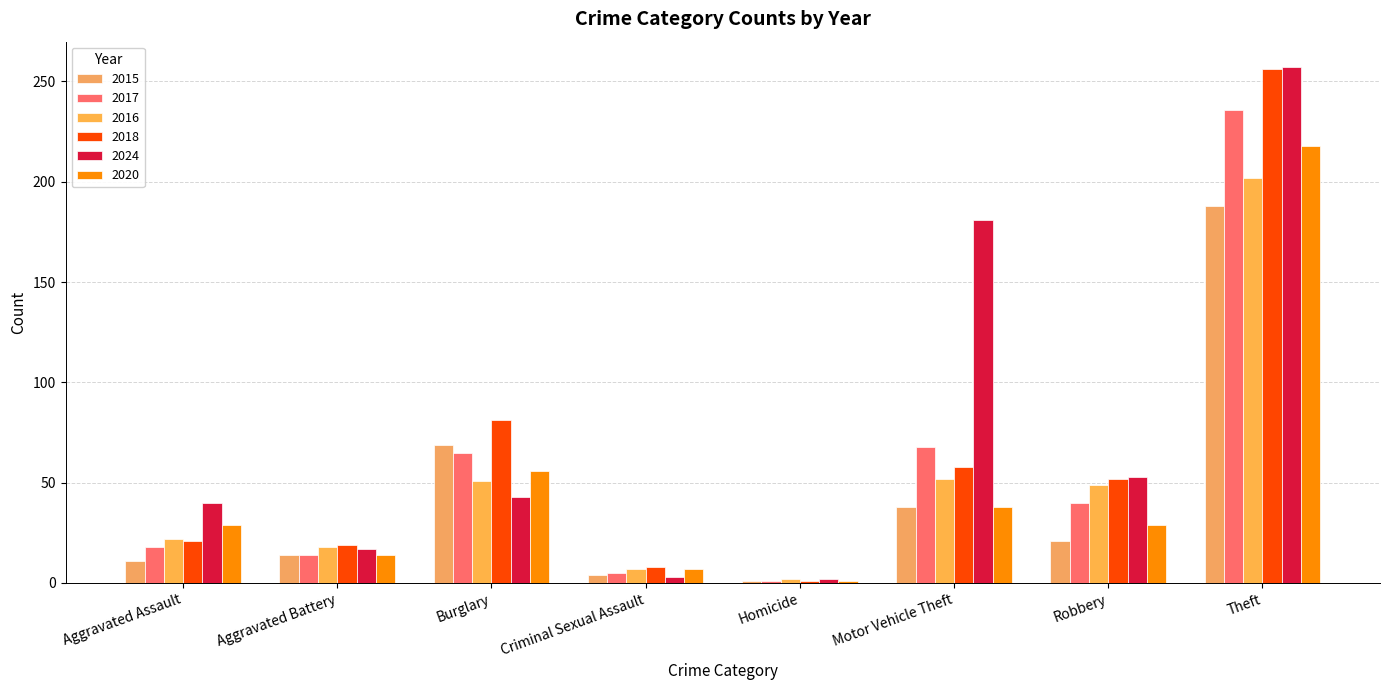

Which category has the lowest value in the 2024 series?

Homicide